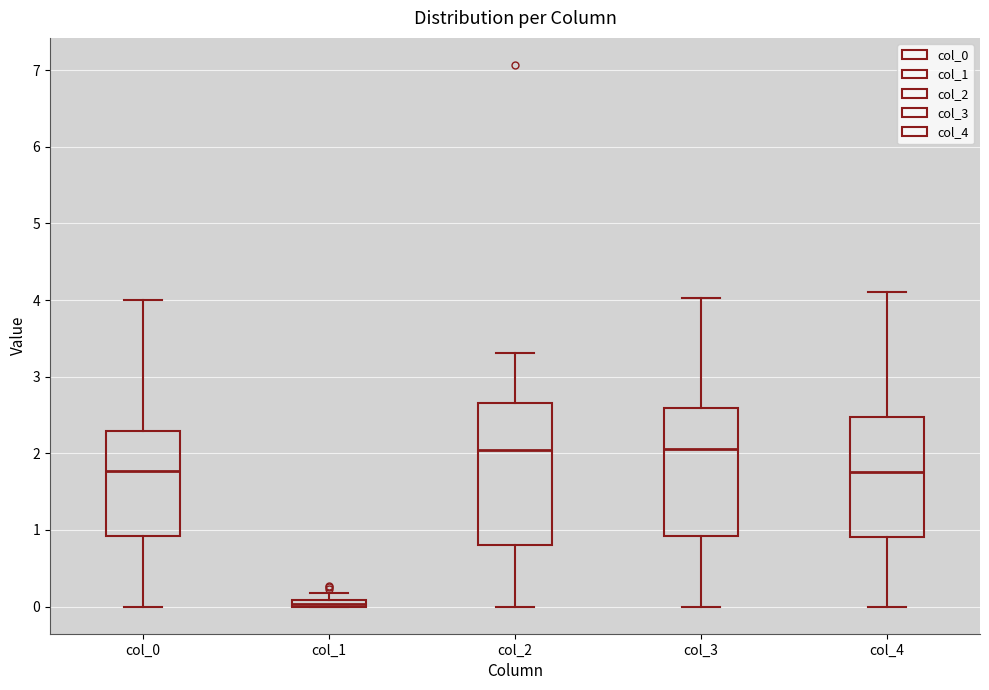

Which box's median line is the lowest?

col_1